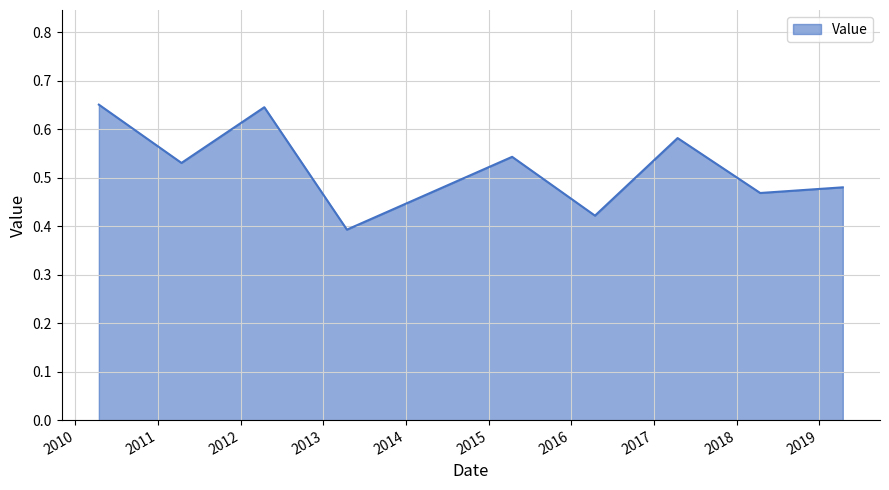

What is the difference between the maximum and minimum values?

0.3